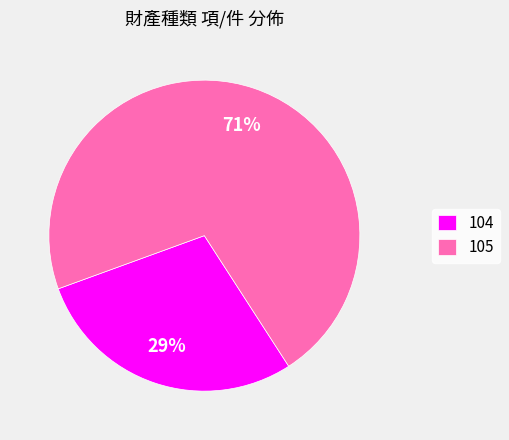

Is the sum of 105 and 104 greater than half?

Yes